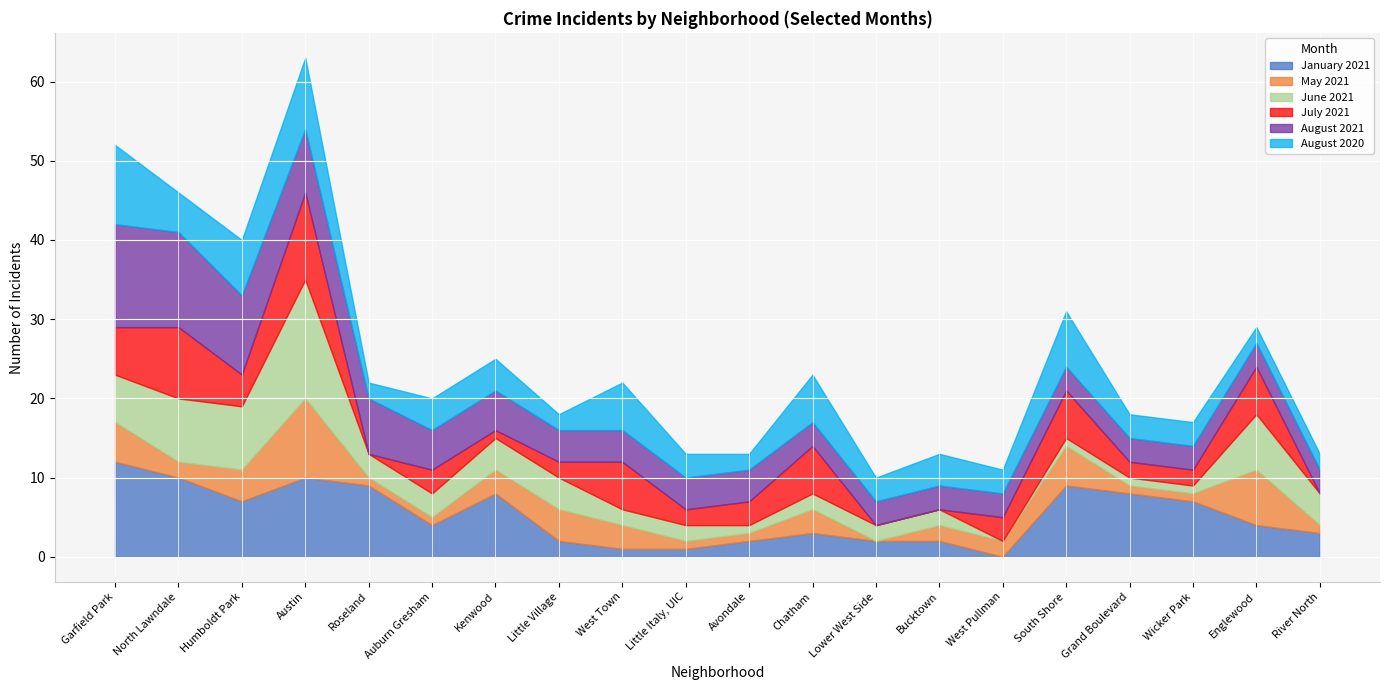

What is the value of the August 2021 point at the 13th from the left?

3